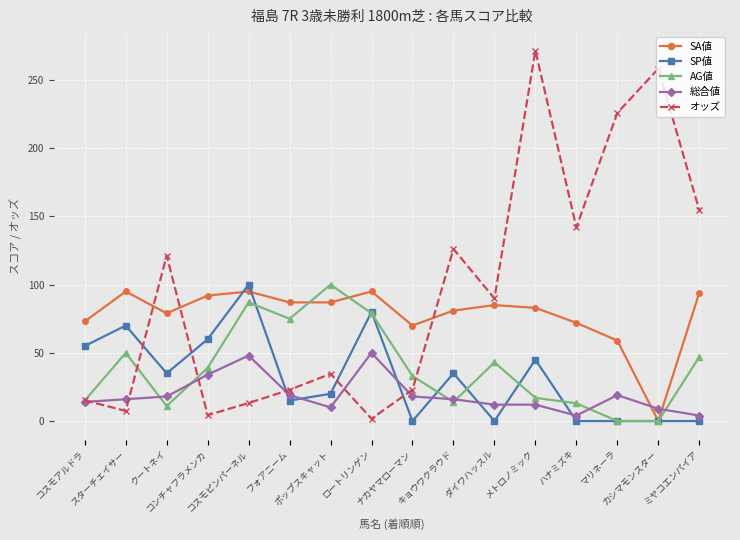

True or false: SA値 and 総合値 intersect in this chart.

True